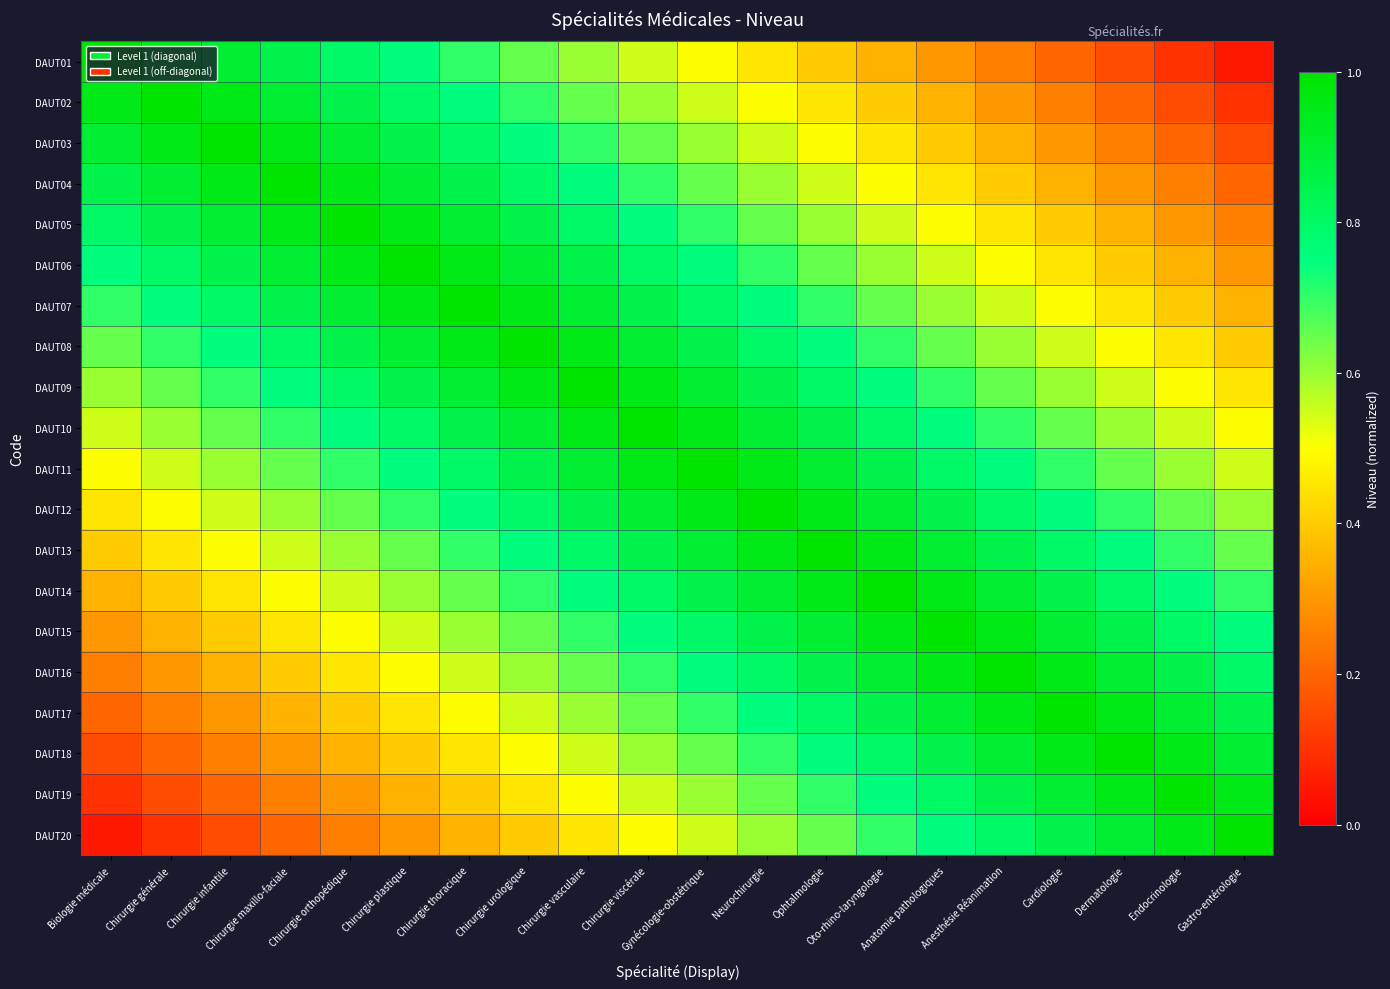

Reading left to right, list all the values displayed in this chart.

DAUT01: Biologie médicale=1.0	Chirurgie générale=0.9	Chirurgie infantile=0.9	Chirurgie maxillo-faciale=0.8	Chirurgie orthopédique=0.8	Chirurgie plastique=0.8	Chirurgie thoracique=0.7	Chirurgie urologique=0.7	Chirurgie vasculaire=0.6	Chirurgie viscérale=0.6	Gynécologie-obstétrique=0.5	Neurochirurgie=0.5	Ophtalmologie=0.4	Oto-rhino-laryngologie=0.3	Anatomie pathologiques=0.3	Anesthésie Réanimation=0.2	Cardiologie=0.2	Dermatologie=0.1	Endocrinologie=0.1	Gastro-entérologie=0.1
DAUT02: Biologie médicale=0.9	Chirurgie générale=1.0	Chirurgie infantile=0.9	Chirurgie maxillo-faciale=0.9	Chirurgie orthopédique=0.8	Chirurgie plastique=0.8	Chirurgie thoracique=0.8	Chirurgie urologique=0.7	Chirurgie vasculaire=0.7	Chirurgie viscérale=0.6	Gynécologie-obstétrique=0.6	Neurochirurgie=0.5	Ophtalmologie=0.5	Oto-rhino-laryngologie=0.4	Anatomie pathologiques=0.3	Anesthésie Réanimation=0.3	Cardiologie=0.2	Dermatologie=0.2	Endocrinologie=0.1	Gastro-entérologie=0.1
DAUT03: Biologie médicale=0.9	Chirurgie générale=0.9	Chirurgie infantile=1.0	Chirurgie maxillo-faciale=0.9	Chirurgie orthopédique=0.9	Chirurgie plastique=0.8	Chirurgie thoracique=0.8	Chirurgie urologique=0.8	Chirurgie vasculaire=0.7	Chirurgie viscérale=0.7	Gynécologie-obstétrique=0.6	Neurochirurgie=0.6	Ophtalmologie=0.5	Oto-rhino-laryngologie=0.5	Anatomie pathologiques=0.4	Anesthésie Réanimation=0.3	Cardiologie=0.3	Dermatologie=0.2	Endocrinologie=0.2	Gastro-entérologie=0.1
DAUT04: Biologie médicale=0.8	Chirurgie générale=0.9	Chirurgie infantile=0.9	Chirurgie maxillo-faciale=1.0	Chirurgie orthopédique=0.9	Chirurgie plastique=0.9	Chirurgie thoracique=0.8	Chirurgie urologique=0.8	Chirurgie vasculaire=0.8	Chirurgie viscérale=0.7	Gynécologie-obstétrique=0.7	Neurochirurgie=0.6	Ophtalmologie=0.6	Oto-rhino-laryngologie=0.5	Anatomie pathologiques=0.5	Anesthésie Réanimation=0.4	Cardiologie=0.3	Dermatologie=0.3	Endocrinologie=0.2	Gastro-entérologie=0.2
DAUT05: Biologie médicale=0.8	Chirurgie générale=0.8	Chirurgie infantile=0.9	Chirurgie maxillo-faciale=0.9	Chirurgie orthopédique=1.0	Chirurgie plastique=0.9	Chirurgie thoracique=0.9	Chirurgie urologique=0.8	Chirurgie vasculaire=0.8	Chirurgie viscérale=0.8	Gynécologie-obstétrique=0.7	Neurochirurgie=0.7	Ophtalmologie=0.6	Oto-rhino-laryngologie=0.6	Anatomie pathologiques=0.5	Anesthésie Réanimation=0.5	Cardiologie=0.4	Dermatologie=0.3	Endocrinologie=0.3	Gastro-entérologie=0.2
DAUT06: Biologie médicale=0.8	Chirurgie générale=0.8	Chirurgie infantile=0.8	Chirurgie maxillo-faciale=0.9	Chirurgie orthopédique=0.9	Chirurgie plastique=1.0	Chirurgie thoracique=0.9	Chirurgie urologique=0.9	Chirurgie vasculaire=0.8	Chirurgie viscérale=0.8	Gynécologie-obstétrique=0.8	Neurochirurgie=0.7	Ophtalmologie=0.7	Oto-rhino-laryngologie=0.6	Anatomie pathologiques=0.6	Anesthésie Réanimation=0.5	Cardiologie=0.5	Dermatologie=0.4	Endocrinologie=0.3	Gastro-entérologie=0.3
DAUT07: Biologie médicale=0.7	Chirurgie générale=0.8	Chirurgie infantile=0.8	Chirurgie maxillo-faciale=0.8	Chirurgie orthopédique=0.9	Chirurgie plastique=0.9	Chirurgie thoracique=1.0	Chirurgie urologique=0.9	Chirurgie vasculaire=0.9	Chirurgie viscérale=0.8	Gynécologie-obstétrique=0.8	Neurochirurgie=0.8	Ophtalmologie=0.7	Oto-rhino-laryngologie=0.7	Anatomie pathologiques=0.6	Anesthésie Réanimation=0.6	Cardiologie=0.5	Dermatologie=0.5	Endocrinologie=0.4	Gastro-entérologie=0.3
DAUT08: Biologie médicale=0.7	Chirurgie générale=0.7	Chirurgie infantile=0.8	Chirurgie maxillo-faciale=0.8	Chirurgie orthopédique=0.8	Chirurgie plastique=0.9	Chirurgie thoracique=0.9	Chirurgie urologique=1.0	Chirurgie vasculaire=0.9	Chirurgie viscérale=0.9	Gynécologie-obstétrique=0.8	Neurochirurgie=0.8	Ophtalmologie=0.8	Oto-rhino-laryngologie=0.7	Anatomie pathologiques=0.7	Anesthésie Réanimation=0.6	Cardiologie=0.6	Dermatologie=0.5	Endocrinologie=0.5	Gastro-entérologie=0.4
DAUT09: Biologie médicale=0.6	Chirurgie générale=0.7	Chirurgie infantile=0.7	Chirurgie maxillo-faciale=0.8	Chirurgie orthopédique=0.8	Chirurgie plastique=0.8	Chirurgie thoracique=0.9	Chirurgie urologique=0.9	Chirurgie vasculaire=1.0	Chirurgie viscérale=0.9	Gynécologie-obstétrique=0.9	Neurochirurgie=0.8	Ophtalmologie=0.8	Oto-rhino-laryngologie=0.8	Anatomie pathologiques=0.7	Anesthésie Réanimation=0.7	Cardiologie=0.6	Dermatologie=0.6	Endocrinologie=0.5	Gastro-entérologie=0.5
DAUT10: Biologie médicale=0.6	Chirurgie générale=0.6	Chirurgie infantile=0.7	Chirurgie maxillo-faciale=0.7	Chirurgie orthopédique=0.8	Chirurgie plastique=0.8	Chirurgie thoracique=0.8	Chirurgie urologique=0.9	Chirurgie vasculaire=0.9	Chirurgie viscérale=1.0	Gynécologie-obstétrique=0.9	Neurochirurgie=0.9	Ophtalmologie=0.8	Oto-rhino-laryngologie=0.8	Anatomie pathologiques=0.8	Anesthésie Réanimation=0.7	Cardiologie=0.7	Dermatologie=0.6	Endocrinologie=0.6	Gastro-entérologie=0.5
DAUT11: Biologie médicale=0.5	Chirurgie générale=0.6	Chirurgie infantile=0.6	Chirurgie maxillo-faciale=0.7	Chirurgie orthopédique=0.7	Chirurgie plastique=0.8	Chirurgie thoracique=0.8	Chirurgie urologique=0.8	Chirurgie vasculaire=0.9	Chirurgie viscérale=0.9	Gynécologie-obstétrique=1.0	Neurochirurgie=0.9	Ophtalmologie=0.9	Oto-rhino-laryngologie=0.8	Anatomie pathologiques=0.8	Anesthésie Réanimation=0.8	Cardiologie=0.7	Dermatologie=0.7	Endocrinologie=0.6	Gastro-entérologie=0.6
DAUT12: Biologie médicale=0.5	Chirurgie générale=0.5	Chirurgie infantile=0.6	Chirurgie maxillo-faciale=0.6	Chirurgie orthopédique=0.7	Chirurgie plastique=0.7	Chirurgie thoracique=0.8	Chirurgie urologique=0.8	Chirurgie vasculaire=0.8	Chirurgie viscérale=0.9	Gynécologie-obstétrique=0.9	Neurochirurgie=1.0	Ophtalmologie=0.9	Oto-rhino-laryngologie=0.9	Anatomie pathologiques=0.8	Anesthésie Réanimation=0.8	Cardiologie=0.8	Dermatologie=0.7	Endocrinologie=0.7	Gastro-entérologie=0.6
DAUT13: Biologie médicale=0.4	Chirurgie générale=0.5	Chirurgie infantile=0.5	Chirurgie maxillo-faciale=0.6	Chirurgie orthopédique=0.6	Chirurgie plastique=0.7	Chirurgie thoracique=0.7	Chirurgie urologique=0.8	Chirurgie vasculaire=0.8	Chirurgie viscérale=0.8	Gynécologie-obstétrique=0.9	Neurochirurgie=0.9	Ophtalmologie=1.0	Oto-rhino-laryngologie=0.9	Anatomie pathologiques=0.9	Anesthésie Réanimation=0.8	Cardiologie=0.8	Dermatologie=0.8	Endocrinologie=0.7	Gastro-entérologie=0.7
DAUT14: Biologie médicale=0.3	Chirurgie générale=0.4	Chirurgie infantile=0.5	Chirurgie maxillo-faciale=0.5	Chirurgie orthopédique=0.6	Chirurgie plastique=0.6	Chirurgie thoracique=0.7	Chirurgie urologique=0.7	Chirurgie vasculaire=0.8	Chirurgie viscérale=0.8	Gynécologie-obstétrique=0.8	Neurochirurgie=0.9	Ophtalmologie=0.9	Oto-rhino-laryngologie=1.0	Anatomie pathologiques=0.9	Anesthésie Réanimation=0.9	Cardiologie=0.8	Dermatologie=0.8	Endocrinologie=0.8	Gastro-entérologie=0.7
DAUT15: Biologie médicale=0.3	Chirurgie générale=0.3	Chirurgie infantile=0.4	Chirurgie maxillo-faciale=0.5	Chirurgie orthopédique=0.5	Chirurgie plastique=0.6	Chirurgie thoracique=0.6	Chirurgie urologique=0.7	Chirurgie vasculaire=0.7	Chirurgie viscérale=0.8	Gynécologie-obstétrique=0.8	Neurochirurgie=0.8	Ophtalmologie=0.9	Oto-rhino-laryngologie=0.9	Anatomie pathologiques=1.0	Anesthésie Réanimation=0.9	Cardiologie=0.9	Dermatologie=0.8	Endocrinologie=0.8	Gastro-entérologie=0.8
DAUT16: Biologie médicale=0.2	Chirurgie générale=0.3	Chirurgie infantile=0.3	Chirurgie maxillo-faciale=0.4	Chirurgie orthopédique=0.5	Chirurgie plastique=0.5	Chirurgie thoracique=0.6	Chirurgie urologique=0.6	Chirurgie vasculaire=0.7	Chirurgie viscérale=0.7	Gynécologie-obstétrique=0.8	Neurochirurgie=0.8	Ophtalmologie=0.8	Oto-rhino-laryngologie=0.9	Anatomie pathologiques=0.9	Anesthésie Réanimation=1.0	Cardiologie=0.9	Dermatologie=0.9	Endocrinologie=0.8	Gastro-entérologie=0.8
DAUT17: Biologie médicale=0.2	Chirurgie générale=0.2	Chirurgie infantile=0.3	Chirurgie maxillo-faciale=0.3	Chirurgie orthopédique=0.4	Chirurgie plastique=0.5	Chirurgie thoracique=0.5	Chirurgie urologique=0.6	Chirurgie vasculaire=0.6	Chirurgie viscérale=0.7	Gynécologie-obstétrique=0.7	Neurochirurgie=0.8	Ophtalmologie=0.8	Oto-rhino-laryngologie=0.8	Anatomie pathologiques=0.9	Anesthésie Réanimation=0.9	Cardiologie=1.0	Dermatologie=0.9	Endocrinologie=0.9	Gastro-entérologie=0.8
DAUT18: Biologie médicale=0.1	Chirurgie générale=0.2	Chirurgie infantile=0.2	Chirurgie maxillo-faciale=0.3	Chirurgie orthopédique=0.3	Chirurgie plastique=0.4	Chirurgie thoracique=0.5	Chirurgie urologique=0.5	Chirurgie vasculaire=0.6	Chirurgie viscérale=0.6	Gynécologie-obstétrique=0.7	Neurochirurgie=0.7	Ophtalmologie=0.8	Oto-rhino-laryngologie=0.8	Anatomie pathologiques=0.8	Anesthésie Réanimation=0.9	Cardiologie=0.9	Dermatologie=1.0	Endocrinologie=0.9	Gastro-entérologie=0.9
DAUT19: Biologie médicale=0.1	Chirurgie générale=0.1	Chirurgie infantile=0.2	Chirurgie maxillo-faciale=0.2	Chirurgie orthopédique=0.3	Chirurgie plastique=0.3	Chirurgie thoracique=0.4	Chirurgie urologique=0.5	Chirurgie vasculaire=0.5	Chirurgie viscérale=0.6	Gynécologie-obstétrique=0.6	Neurochirurgie=0.7	Ophtalmologie=0.7	Oto-rhino-laryngologie=0.8	Anatomie pathologiques=0.8	Anesthésie Réanimation=0.8	Cardiologie=0.9	Dermatologie=0.9	Endocrinologie=1.0	Gastro-entérologie=0.9
DAUT20: Biologie médicale=0.1	Chirurgie générale=0.1	Chirurgie infantile=0.1	Chirurgie maxillo-faciale=0.2	Chirurgie orthopédique=0.2	Chirurgie plastique=0.3	Chirurgie thoracique=0.3	Chirurgie urologique=0.4	Chirurgie vasculaire=0.5	Chirurgie viscérale=0.5	Gynécologie-obstétrique=0.6	Neurochirurgie=0.6	Ophtalmologie=0.7	Oto-rhino-laryngologie=0.7	Anatomie pathologiques=0.8	Anesthésie Réanimation=0.8	Cardiologie=0.8	Dermatologie=0.9	Endocrinologie=0.9	Gastro-entérologie=1.0